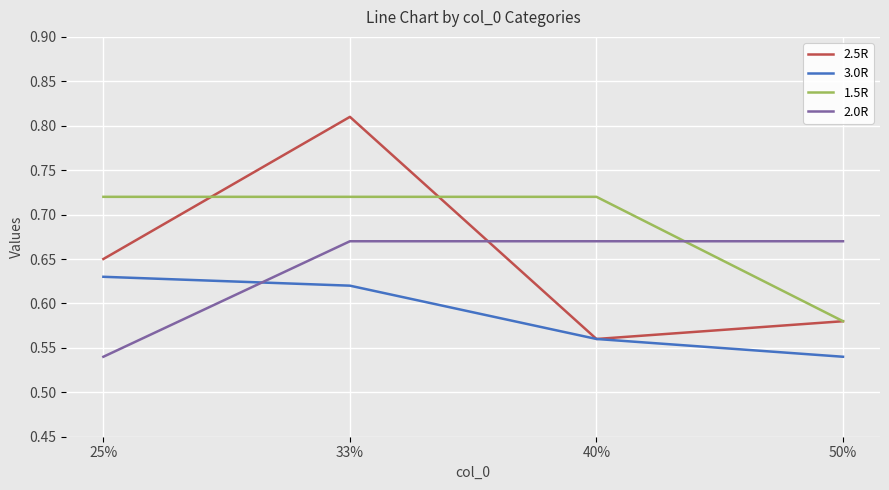

Which category has the highest value in the 2.5R series?

33%